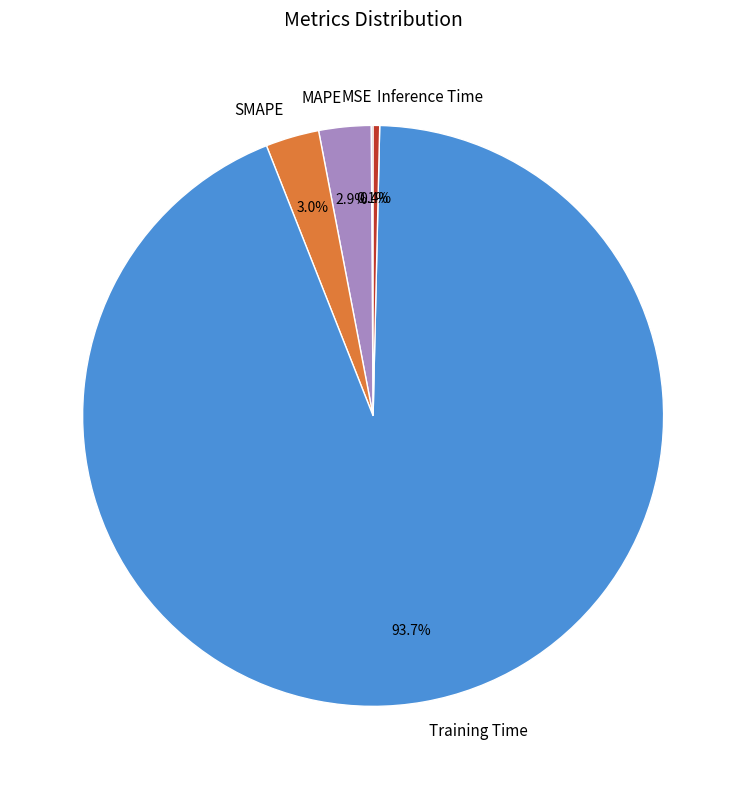

To the nearest percent, what portion does SMAPE represent?

3%